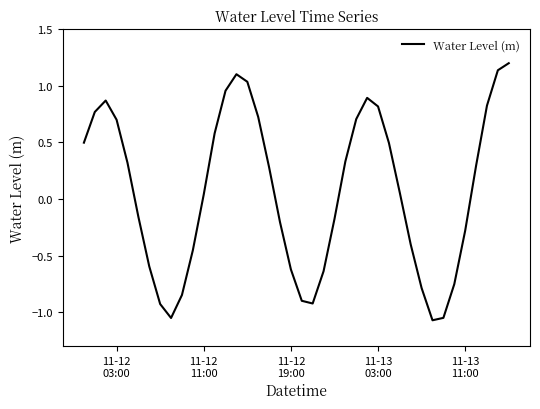

What is the difference between the maximum and minimum values?

2.3